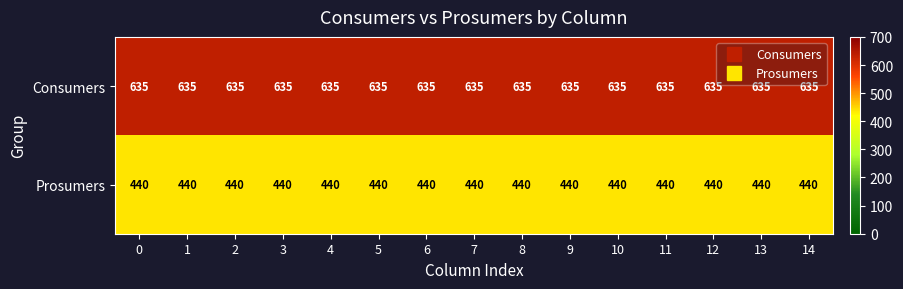

What is the approximate value of Prosumers at 12?

440